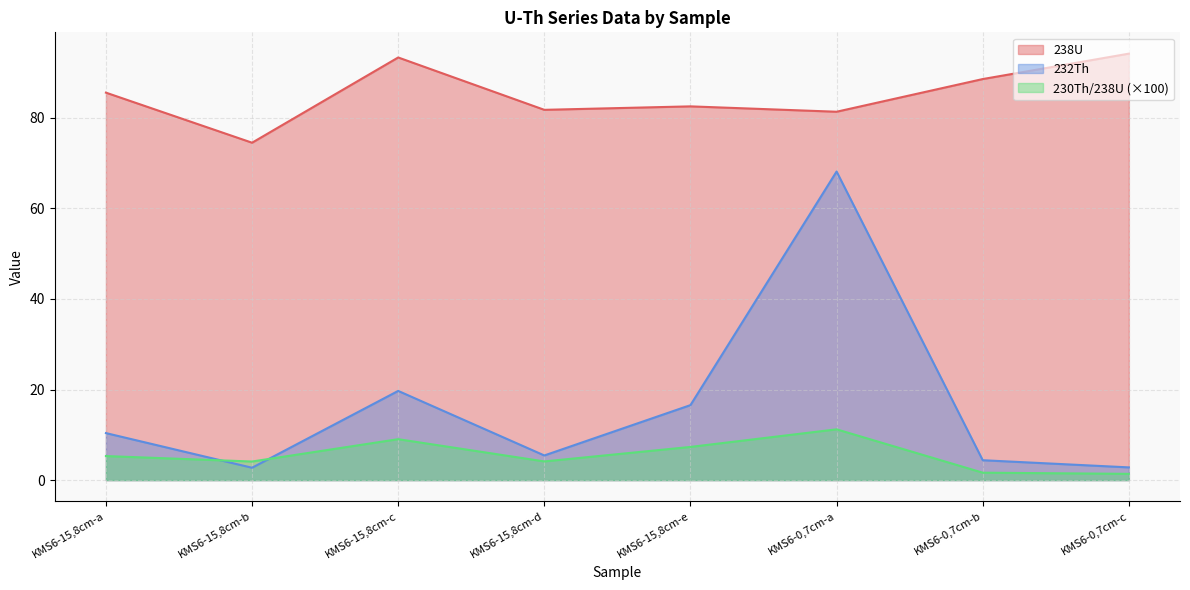

True or false: 238U and 232Th intersect in this chart.

False